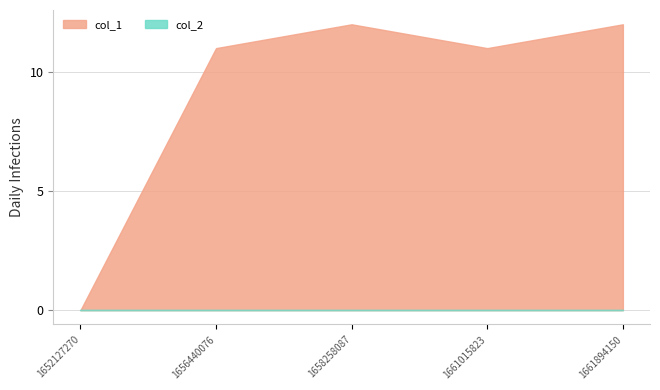

Rank the series by their maximum value, from lowest to highest.

col_2, col_1